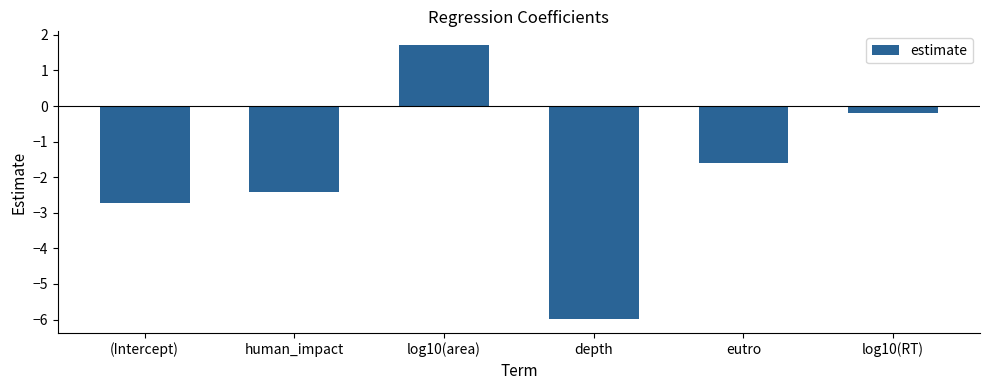

List the labels in order of value, smallest first.

depth, (Intercept), human_impact, eutro, log10(RT), log10(area)